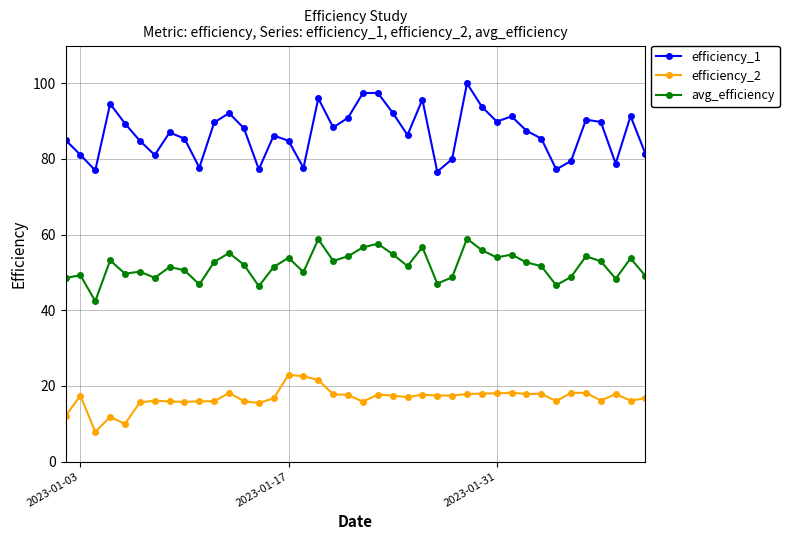

True or false: avg_efficiency has more than 2 points higher than both neighbors.

True